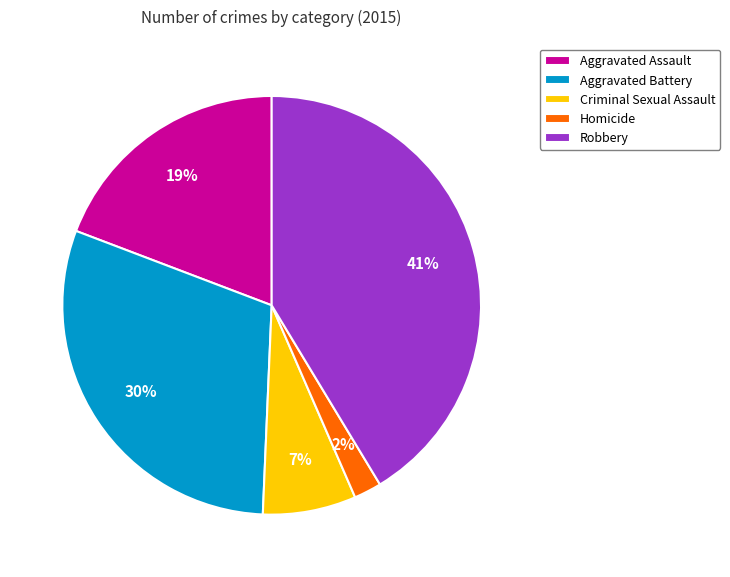

Combined, do Robbery and Aggravated Assault account for over 50%?

Yes